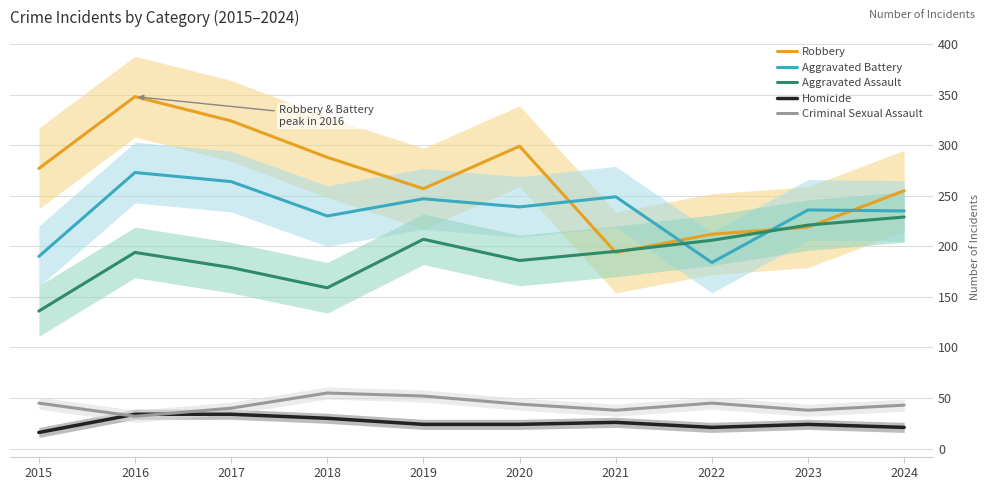

Reading right to left, transcribe all the data shown in this chart.

Robbery: 2024=255	2023=219	2022=212	2021=194	2020=299	2019=257	2018=288	2017=324	2016=348	2015=277
Aggravated Battery: 2024=235	2023=236	2022=184	2021=249	2020=239	2019=247	2018=230	2017=264	2016=273	2015=190
Aggravated Assault: 2024=229	2023=221	2022=206	2021=195	2020=186	2019=207	2018=159	2017=179	2016=194	2015=136
Homicide: 2024=21	2023=24	2022=21	2021=26	2020=24	2019=24	2018=30	2017=34	2016=34	2015=16
Criminal Sexual Assault: 2024=43	2023=38	2022=45	2021=38	2020=44	2019=52	2018=55	2017=40	2016=32	2015=45